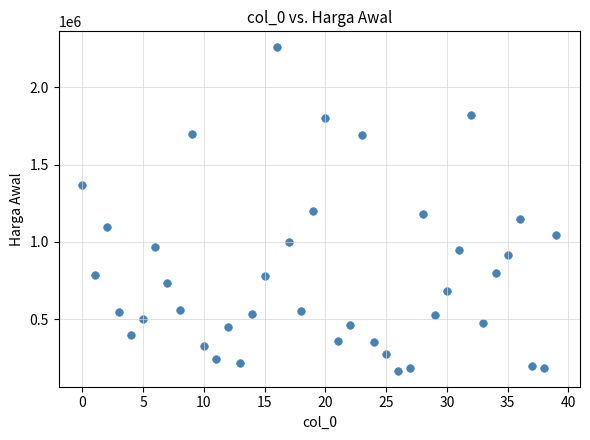

What is the range of Y values (max minus min)?

2090881